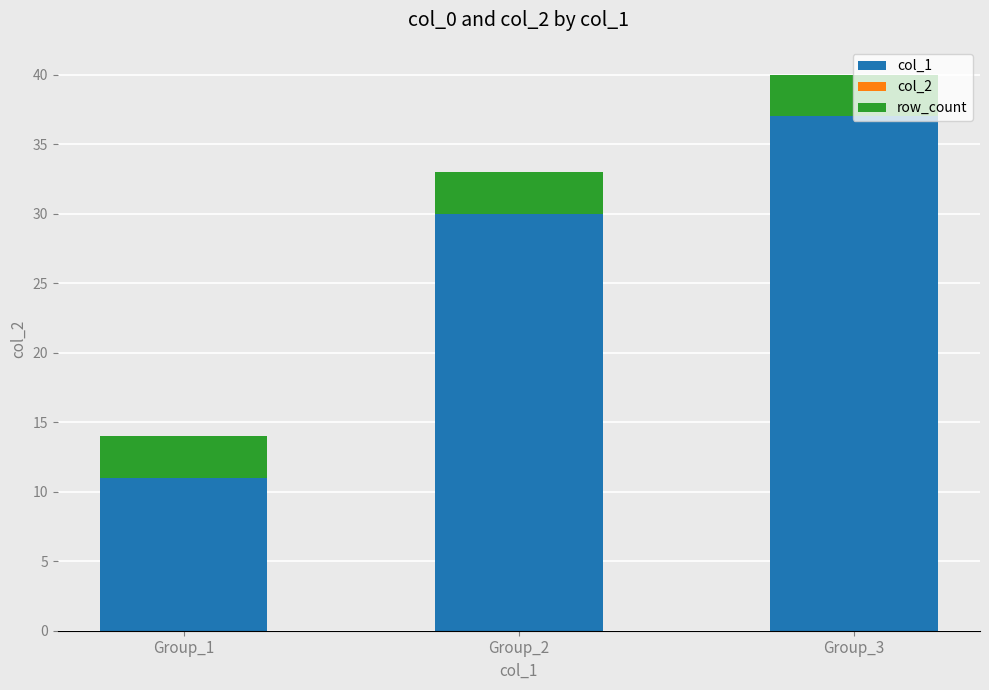

True or false: col_1 has a value of 11 at Group_1.

True